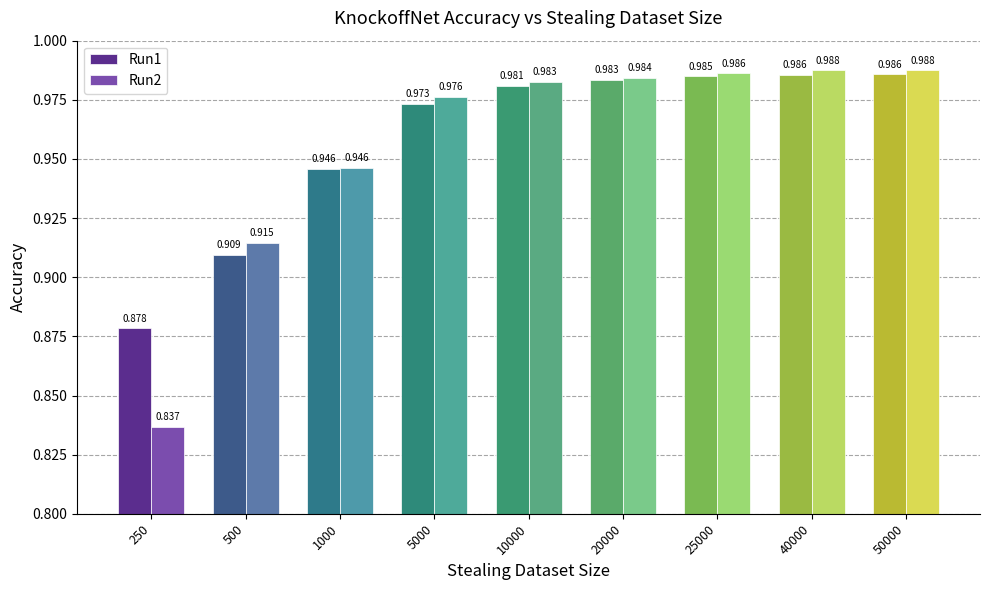

Which series has the largest range (max minus min)?

Run2